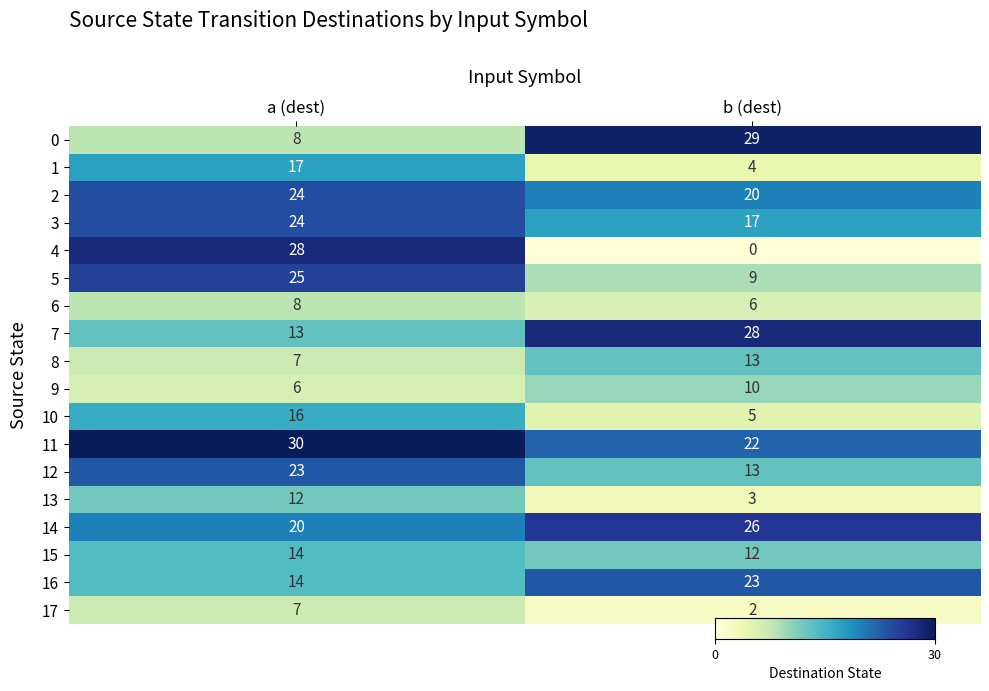

Which series changed the most between a (dest) and b (dest)?

4